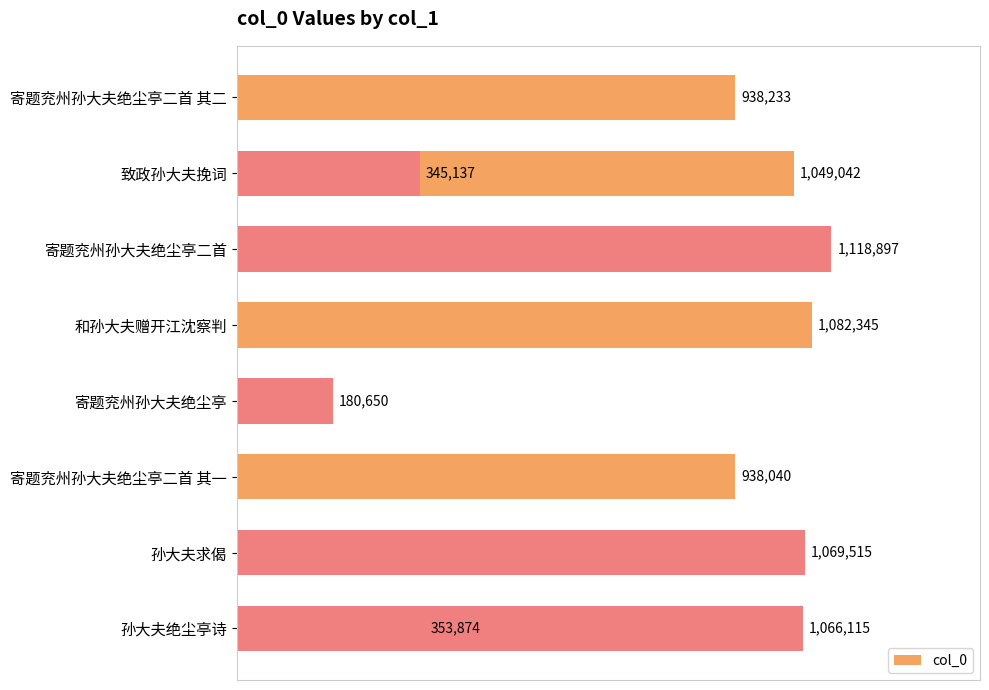

What is the difference between the second highest and minimum values?

901695